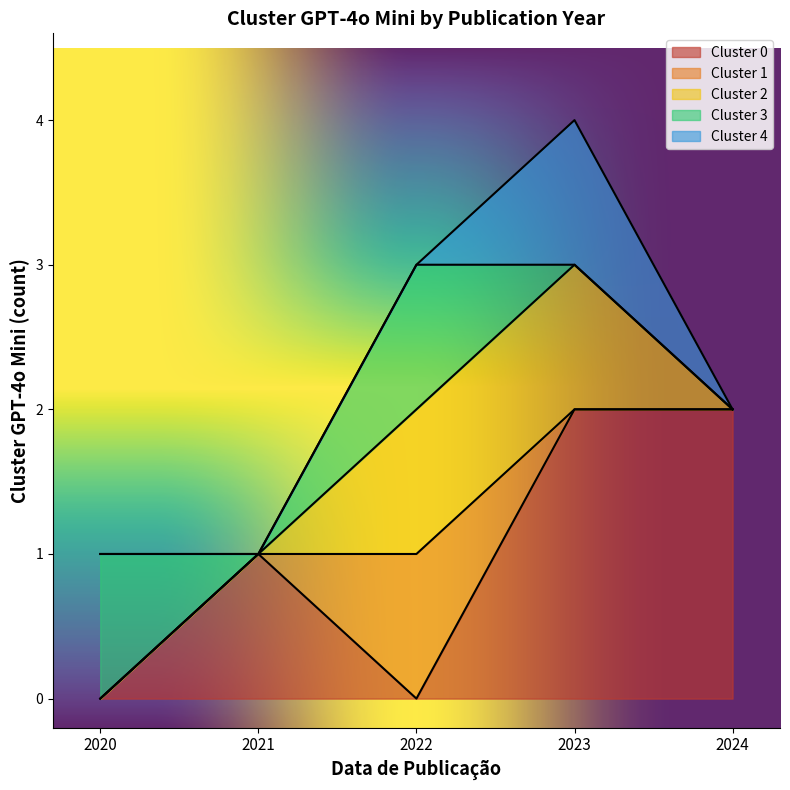

Which category has the lowest value across all series?

2021